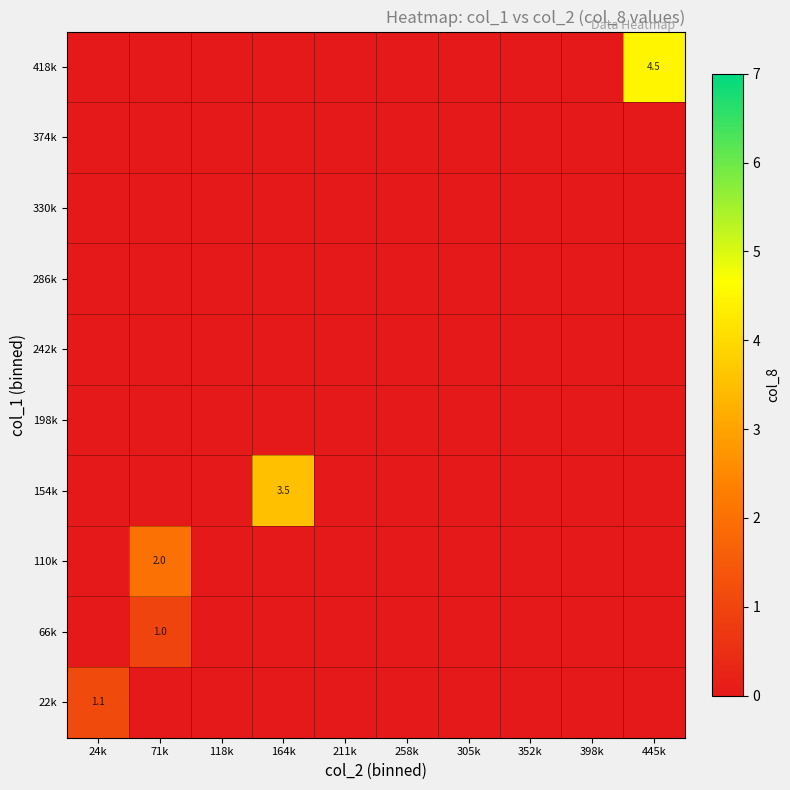

True or false: 22k has a value of 0.7 at 24k.

False